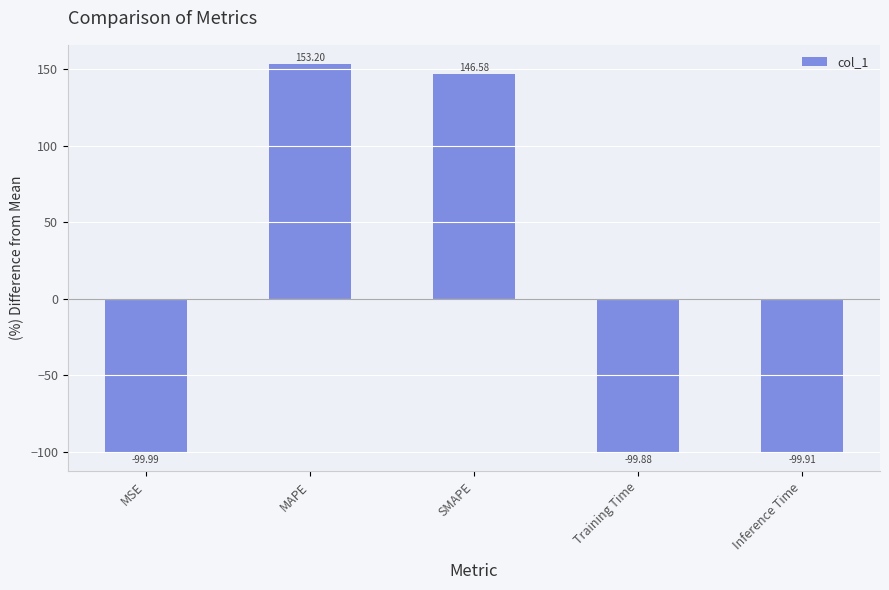

Rank the categories by value from lowest to highest.

MSE, Inference Time, Training Time, SMAPE, MAPE